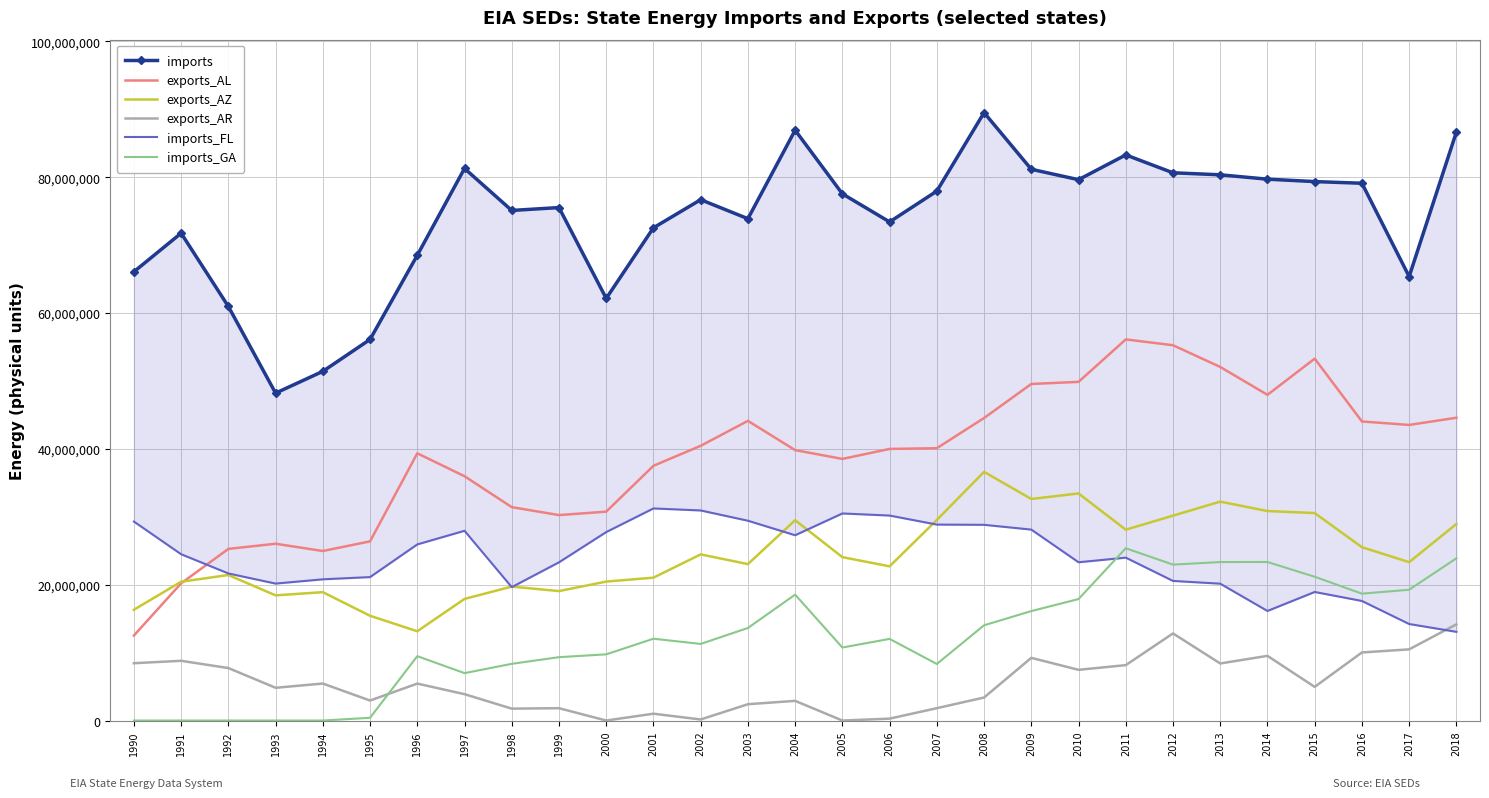

How many values in the exports_AZ series exceed 23323738?

14